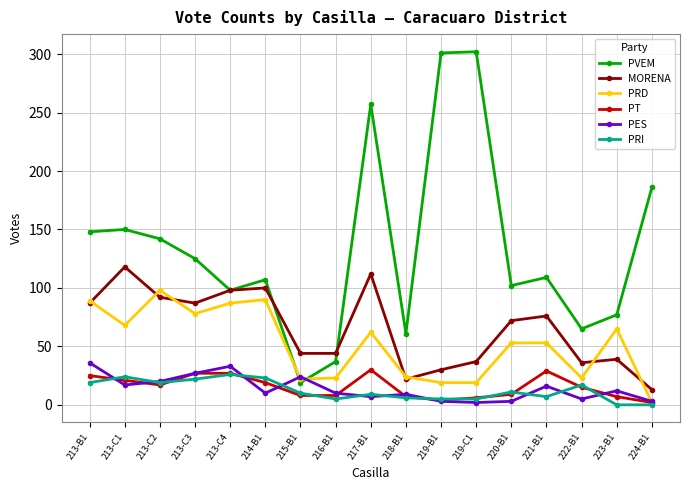

At which category does PT reach its first local valley?

213-C2